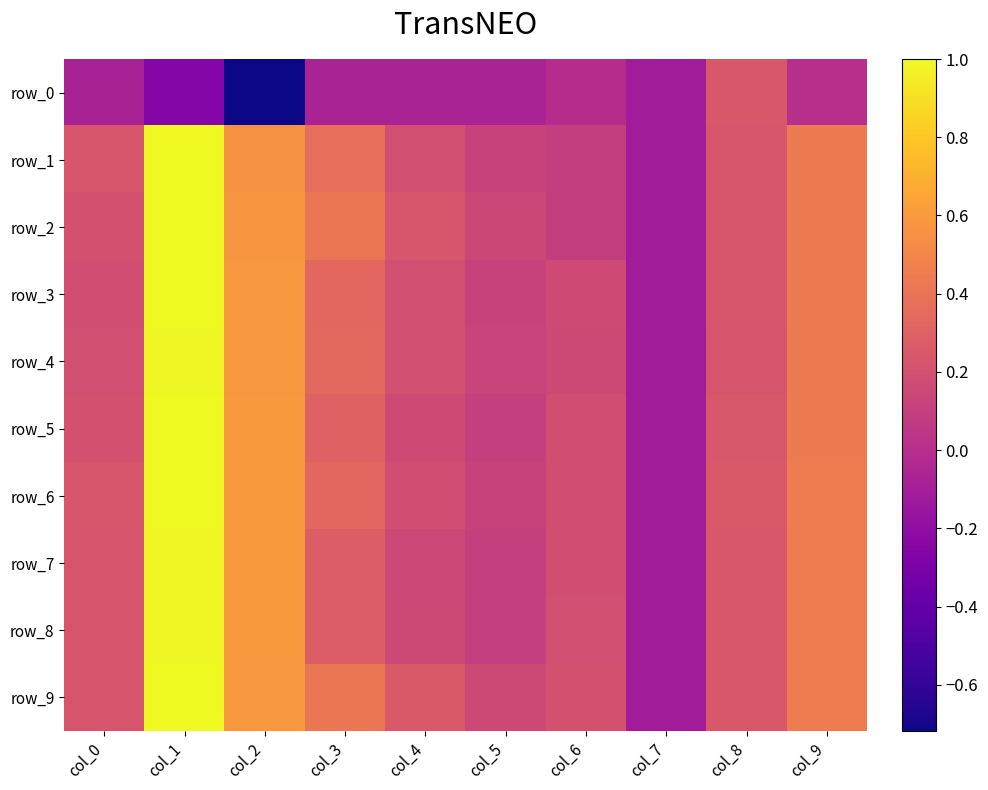

Rank the categories by row_1 value from highest to lowest.

col_1, col_2, col_9, col_3, col_8, col_0, col_4, col_5, col_6, col_7